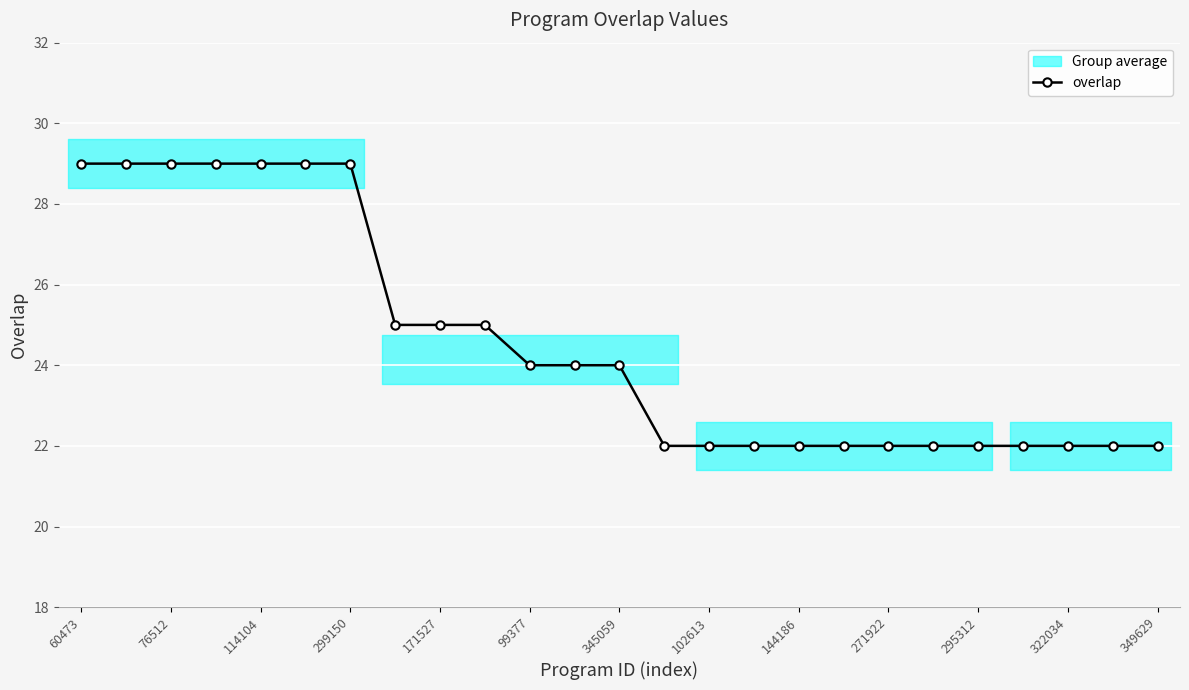

Is it true that overlap equals 22 at 102613?

True